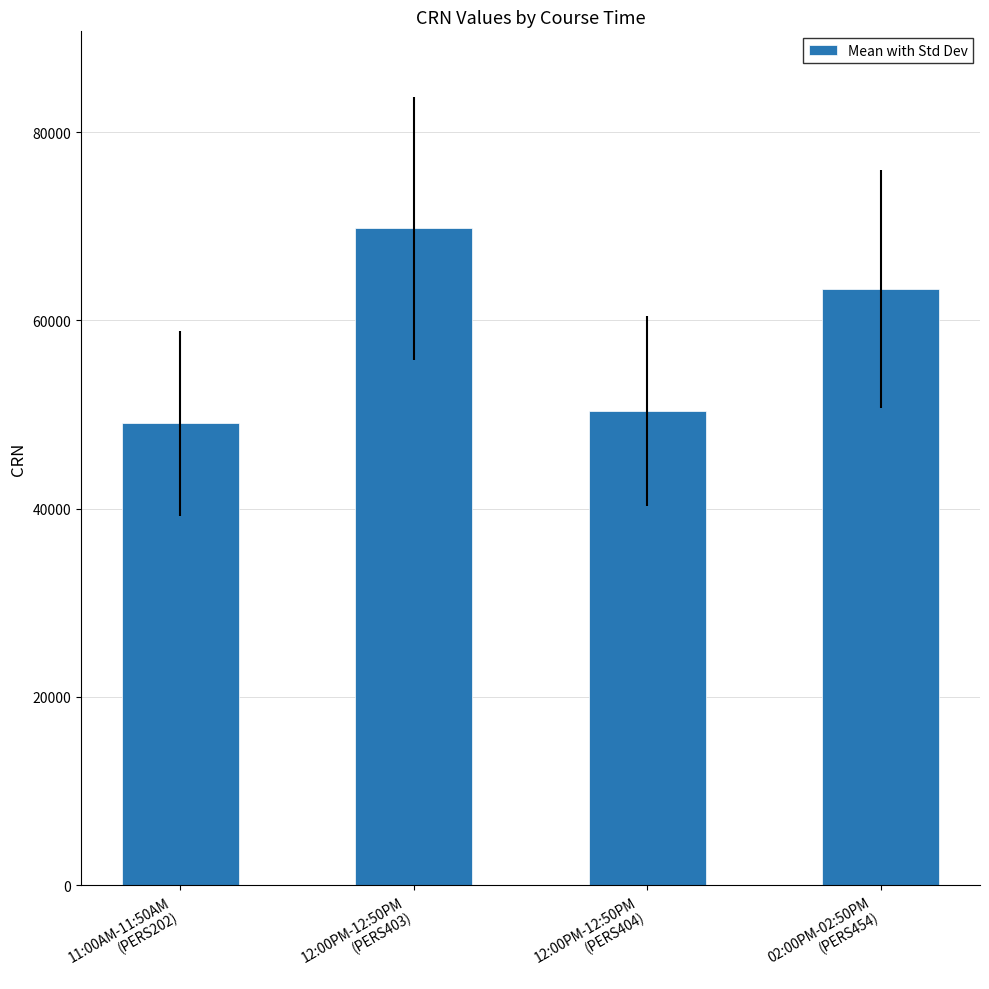

What is the difference between the maximum and minimum values?

20704